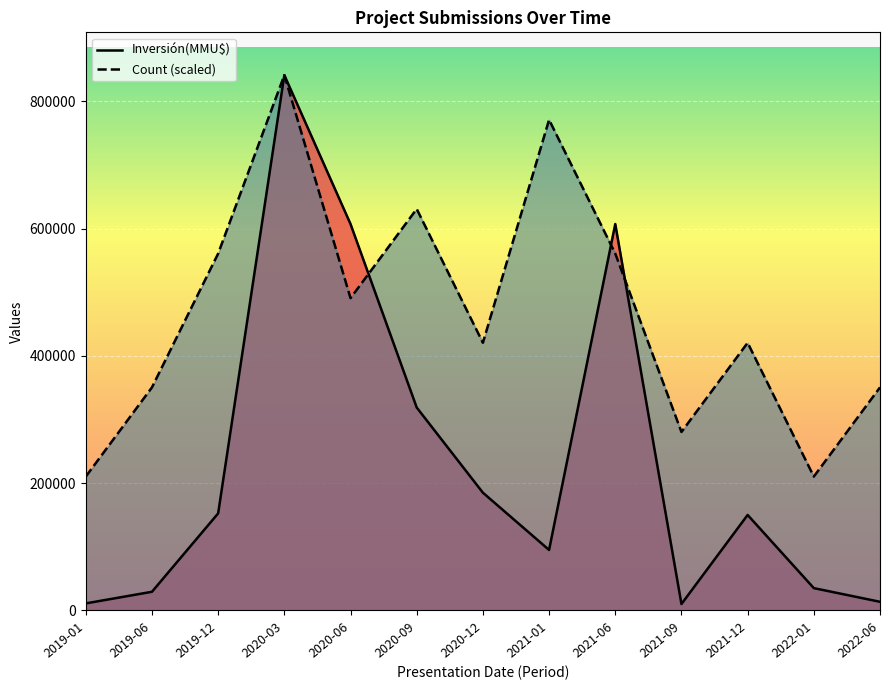

What is the greatest value displayed?

841300.0